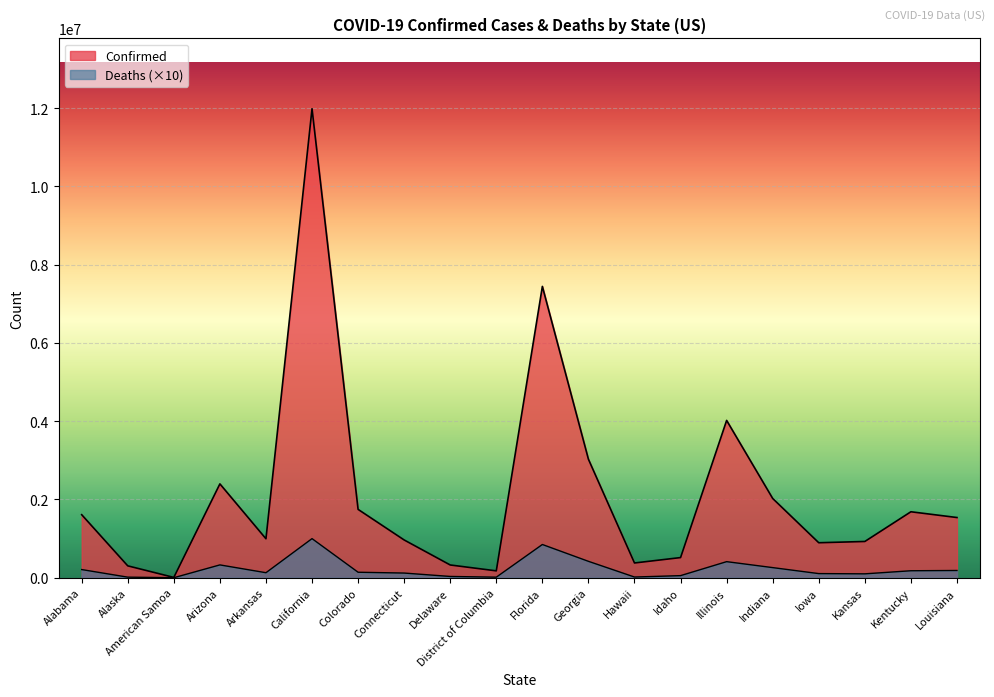

What is the difference between the highest and lowest values at Florida?

6594684